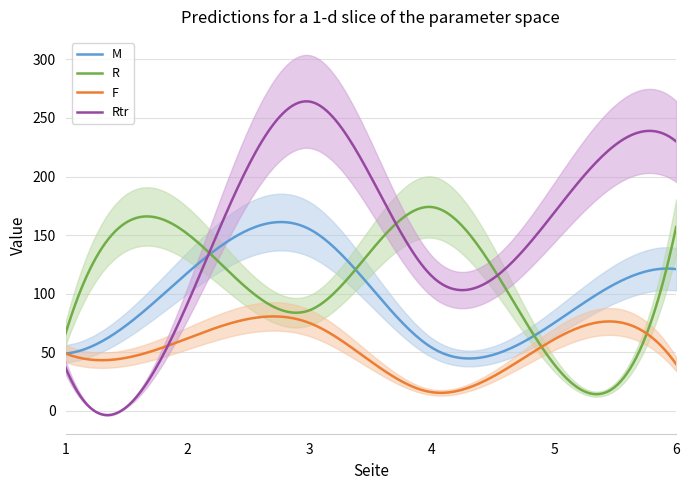

Is the value of F at 3 greater than the value of M at 1?

Yes